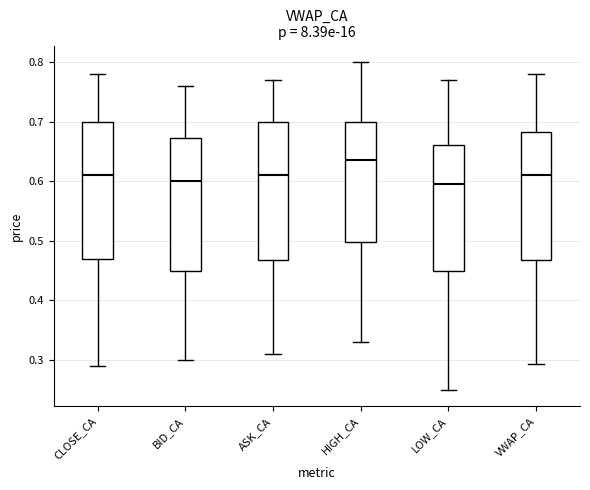

Reading left to right, read every box against the y-axis: the position of its median line, the range the box covers, and the ends of its whiskers. The values are not printed on the chart, so give them approximately, as read against the axis.

CLOSE_CA: median 0.61, box 0.47 to 0.70, whiskers 0.29 to 0.78
BID_CA: median 0.60, box 0.45 to 0.67, whiskers 0.30 to 0.76
ASK_CA: median 0.61, box 0.47 to 0.70, whiskers 0.31 to 0.77
HIGH_CA: median 0.64, box 0.50 to 0.70, whiskers 0.33 to 0.80
LOW_CA: median 0.60, box 0.45 to 0.66, whiskers 0.25 to 0.77
VWAP_CA: median 0.61, box 0.47 to 0.68, whiskers 0.29 to 0.78